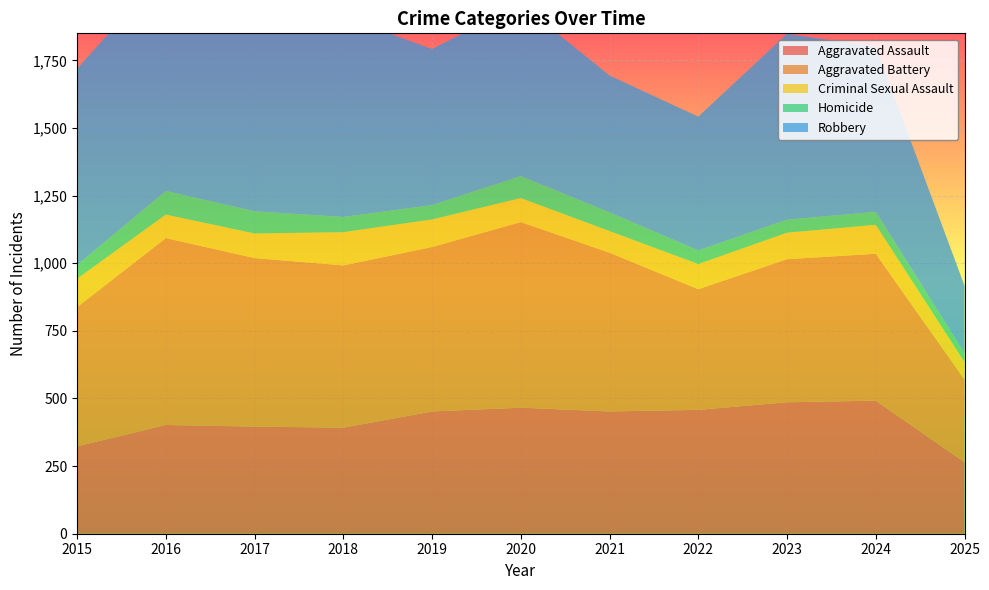

Reading left to right, what are all the values shown in this chart?

Aggravated Assault: 323	402	396	392	452	466	452	458	486	492	264
Aggravated Battery: 515	691	623	600	608	686	587	446	529	543	306
Criminal Sexual Assault: 105	87	91	123	102	89	80	93	98	107	65
Homicide: 50	87	82	56	53	81	69	50	48	48	32
Robbery: 726	819	780	741	577	637	506	495	687	610	250